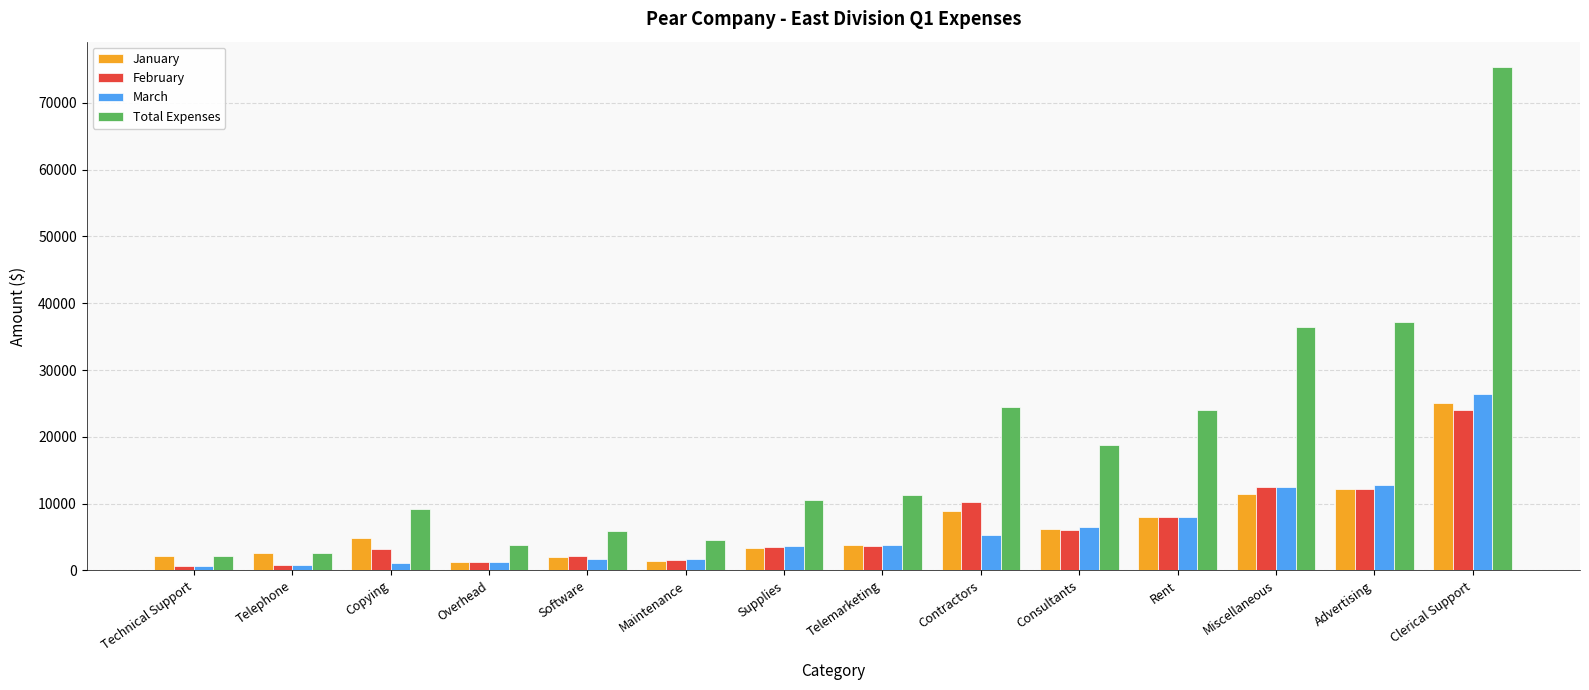

At how many categories does at least one series exceed 33804?

3